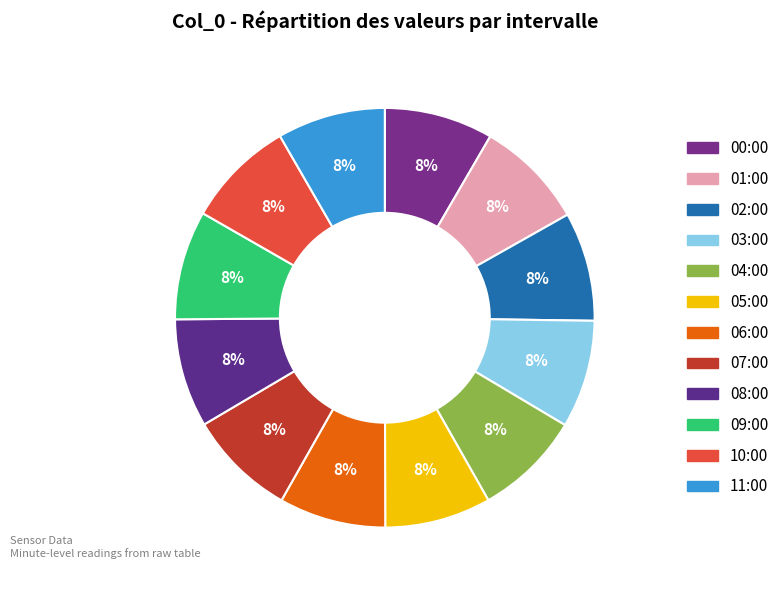

Rank the categories by value from highest to lowest.

01:00, 09:00, 02:00, 00:00, 10:00, 08:00, 11:00, 03:00, 07:00, 04:00, 06:00, 05:00